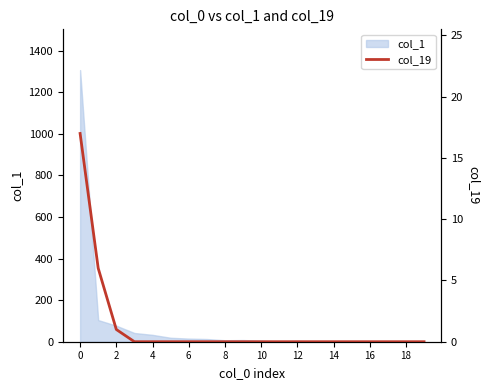

Is it true that the value at 12 is 9?

False